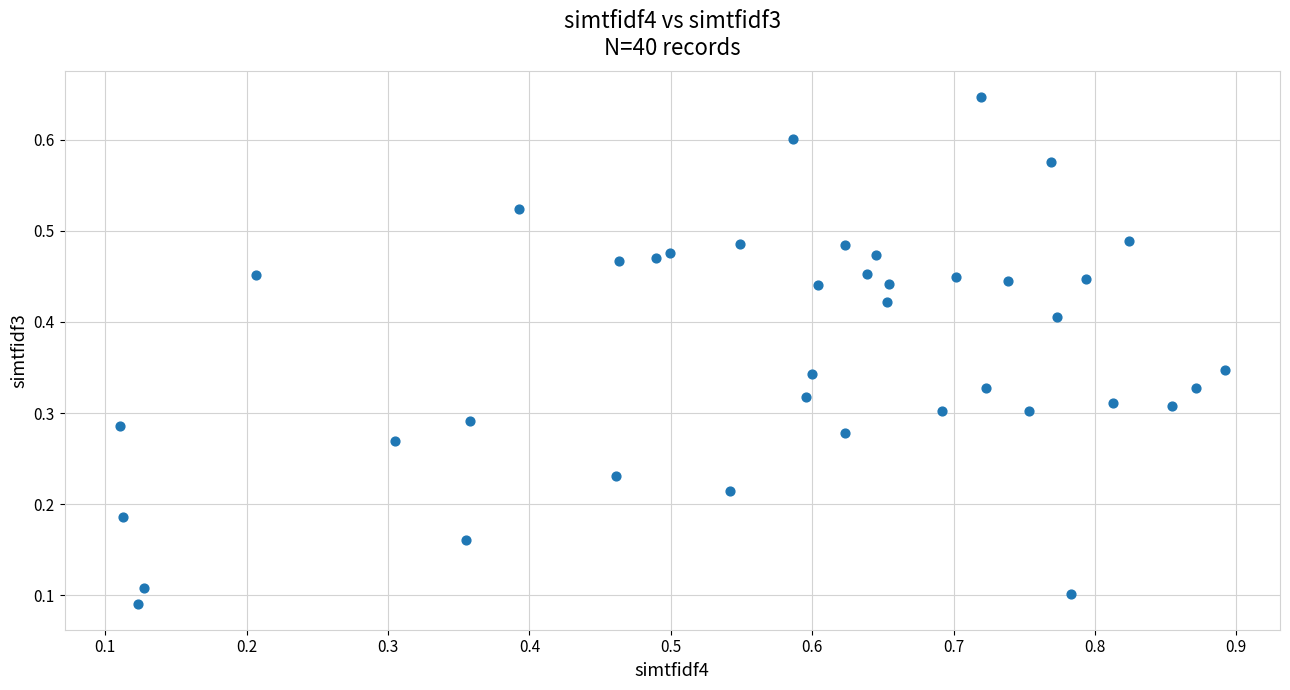

What is the range of X values (max minus min)?

0.8